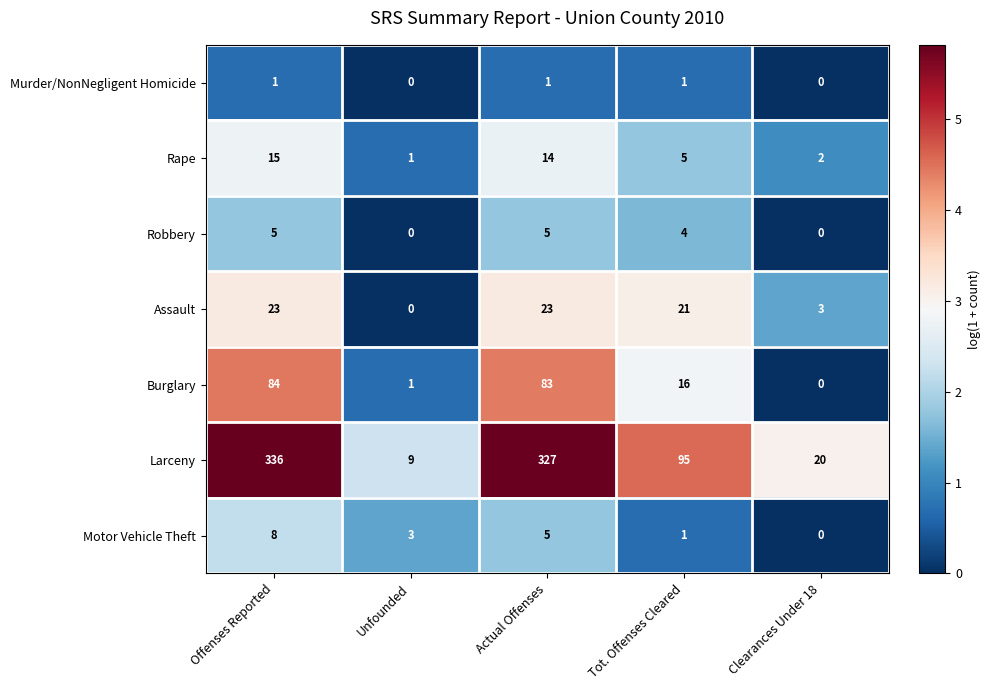

Rank the series by their maximum value, from lowest to highest.

Murder/NonNegligent Homicide, Robbery, Motor Vehicle Theft, Rape, Assault, Burglary, Larceny